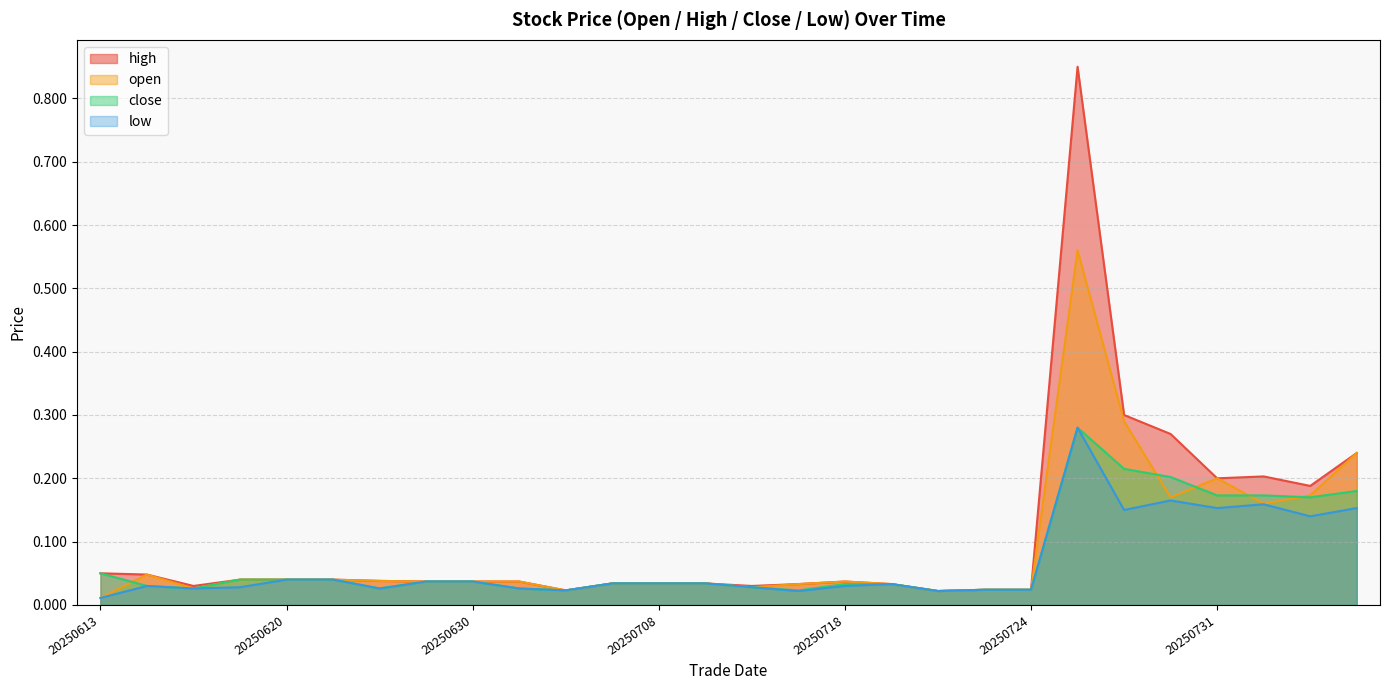

In low, how many points are lower than both neighbors (excluding endpoints)?

8